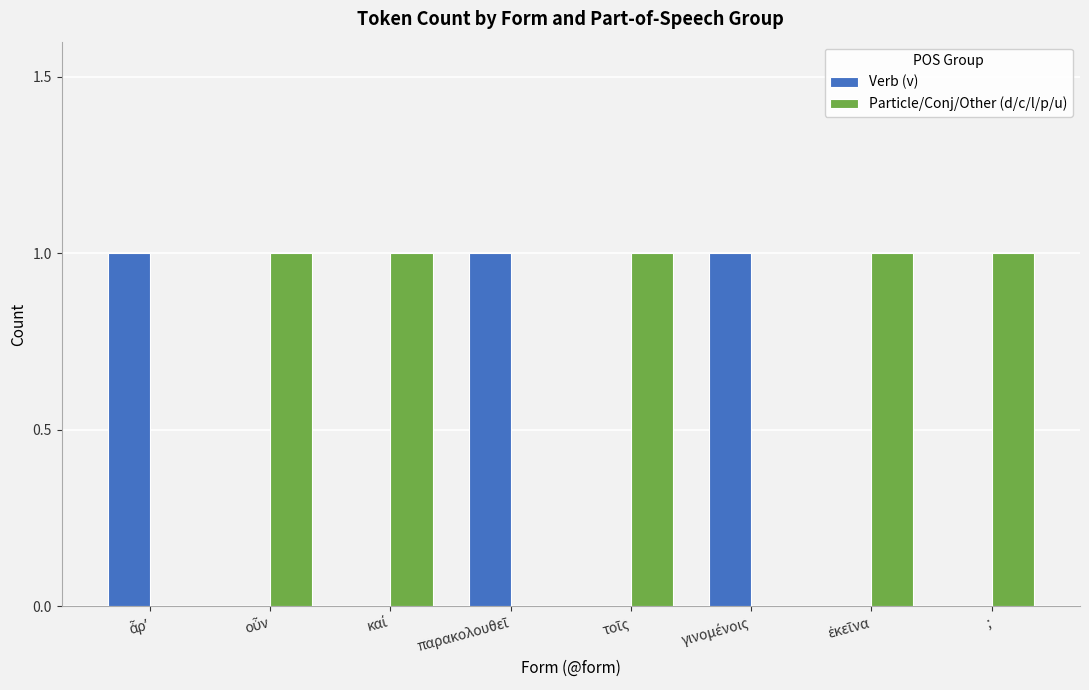

Are the bars horizontal?

No